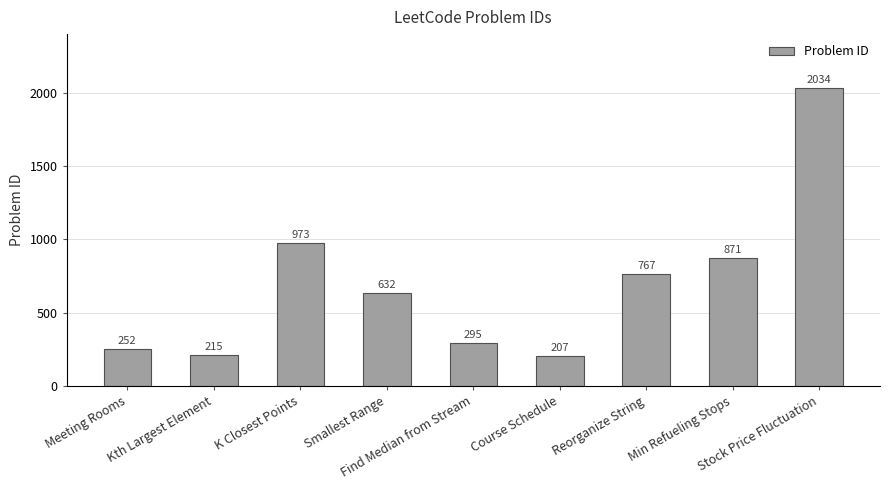

Rank the categories by value from highest to lowest.

Stock Price Fluctuation, K Closest Points, Min Refueling Stops, Reorganize String, Smallest Range, Find Median from Stream, Meeting Rooms, Kth Largest Element, Course Schedule